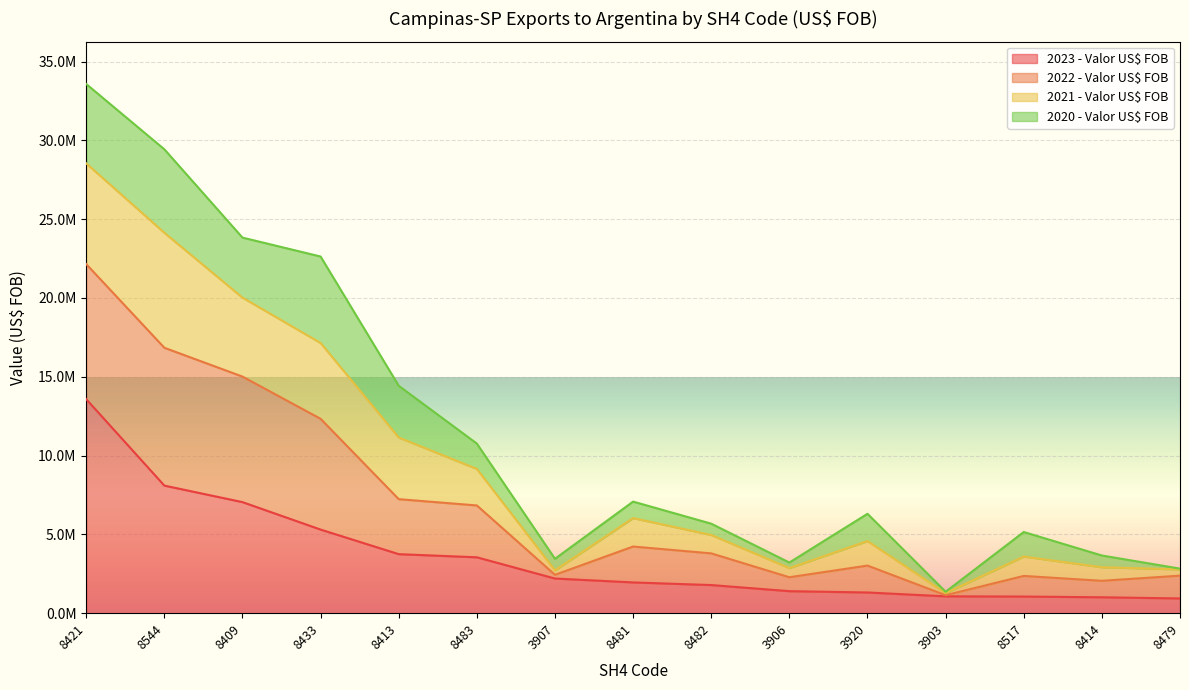

At which category does the chart reach its peak across all series?

8421